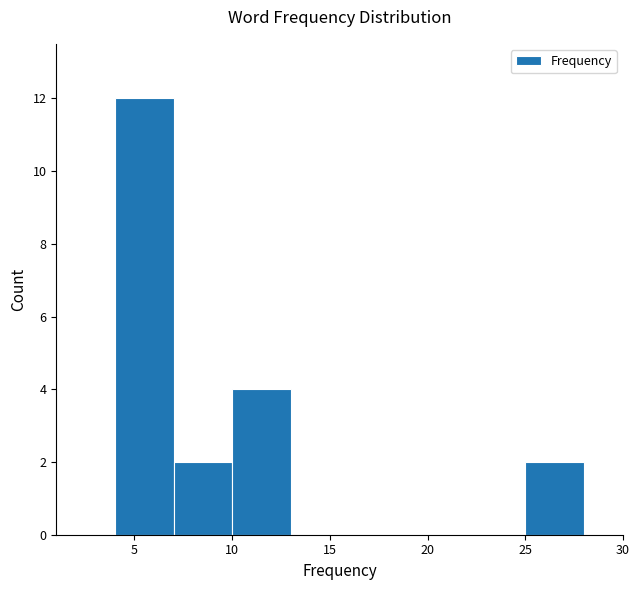

Over which range of the x-axis is the bar tallest?

4 to 7